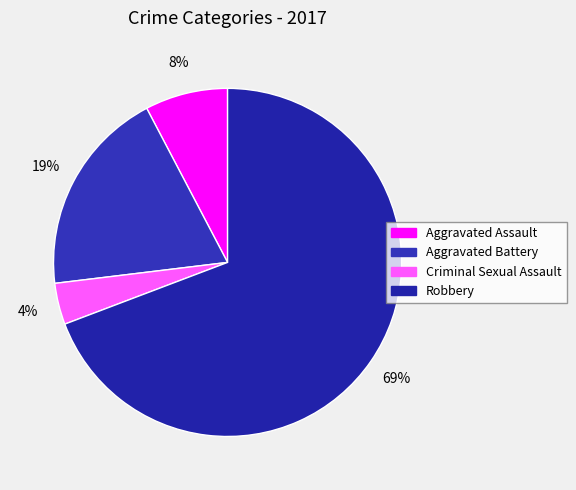

What is the ratio of the value at Aggravated Battery to the value at Criminal Sexual Assault?

5.0